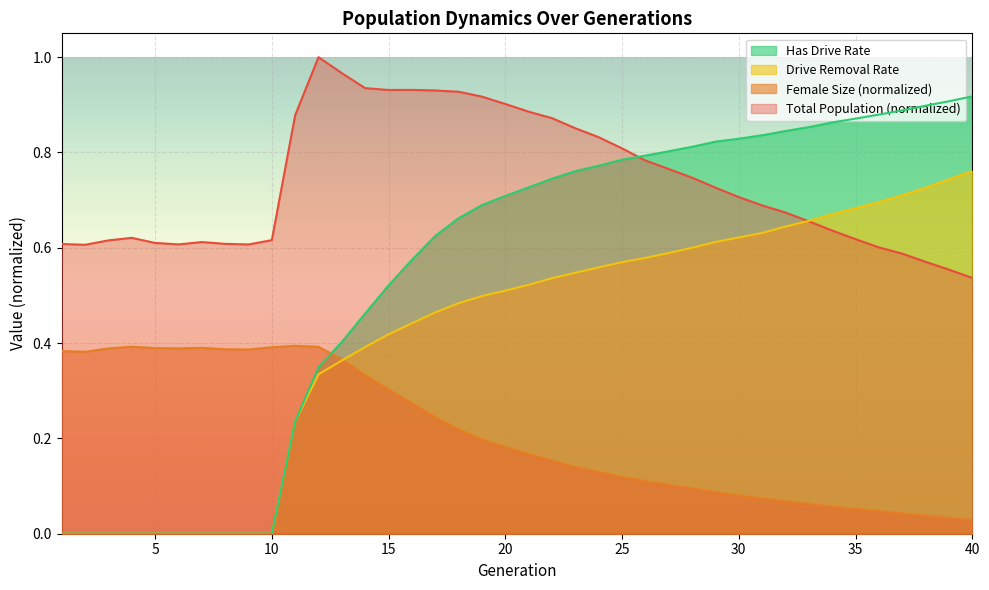

What is the highest value of the rate_has_drive series?

0.9